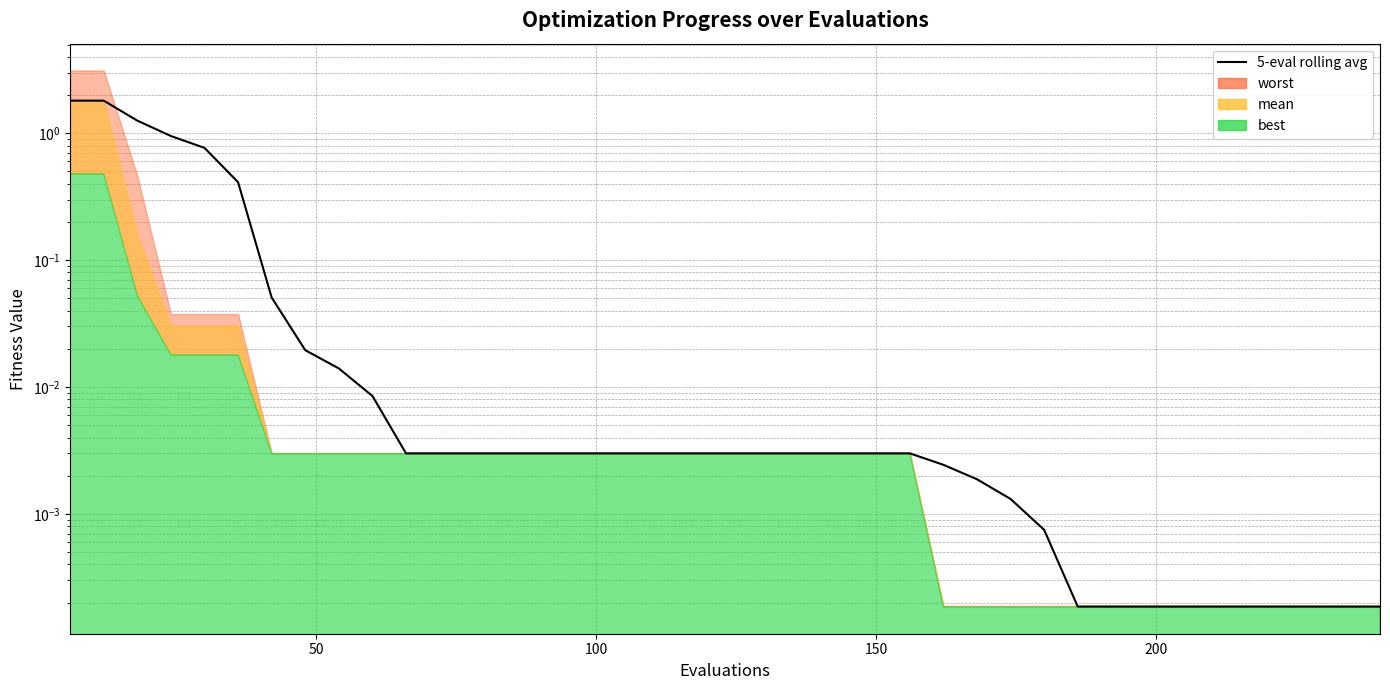

What is the average value?

0.2